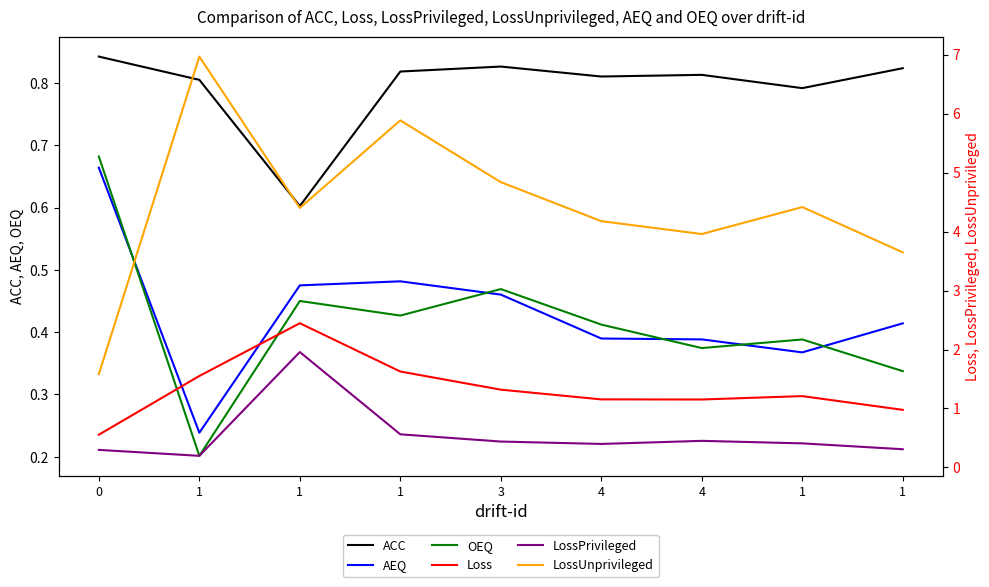

True or false: Loss has more than 2 points higher than both neighbors.

False